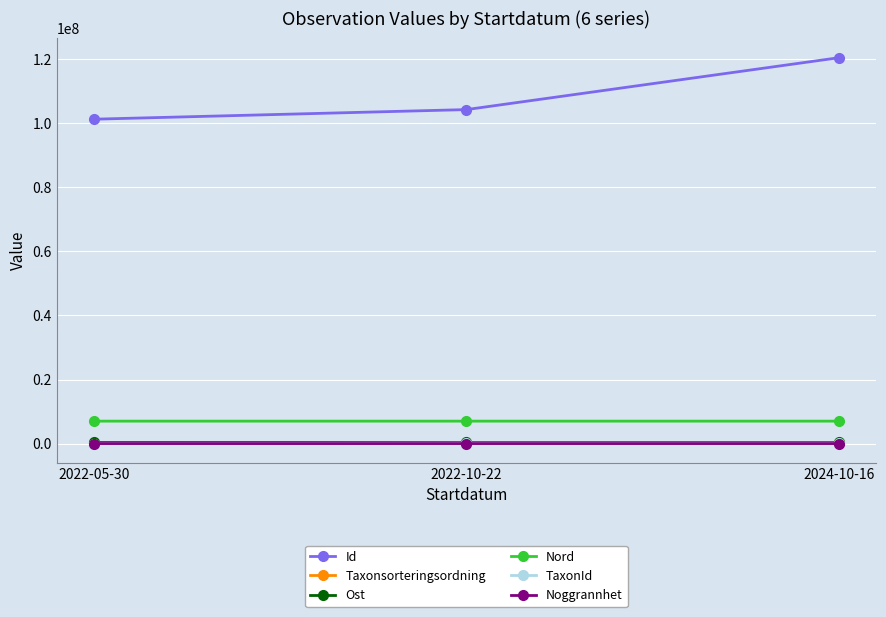

What is the difference between the second highest and minimum values in the Taxonsorteringsordning series?

953